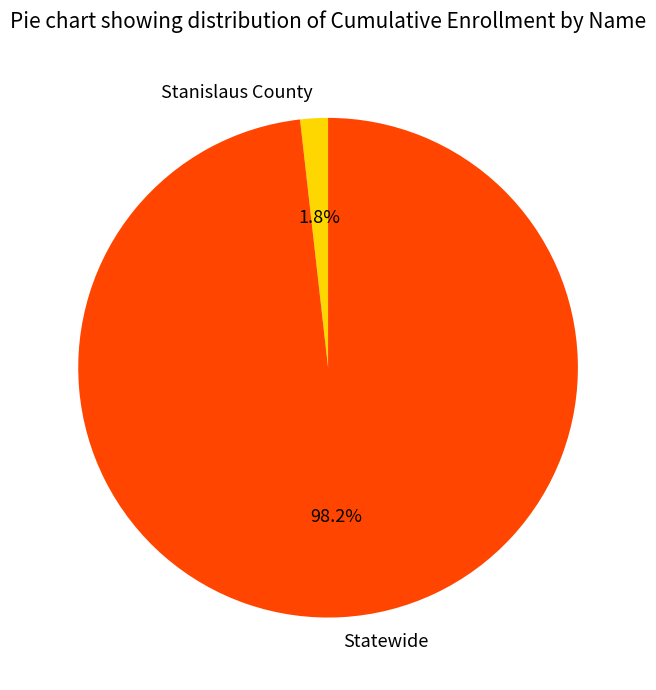

Which has a higher value, Statewide or Stanislaus County?

Statewide